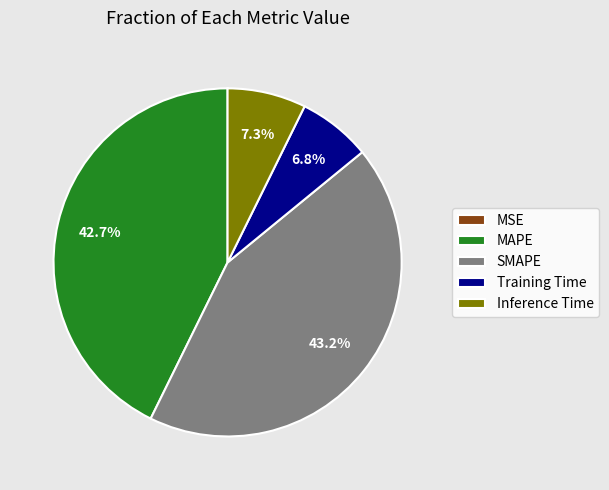

How much of the chart is everything except MAPE?

57.3%